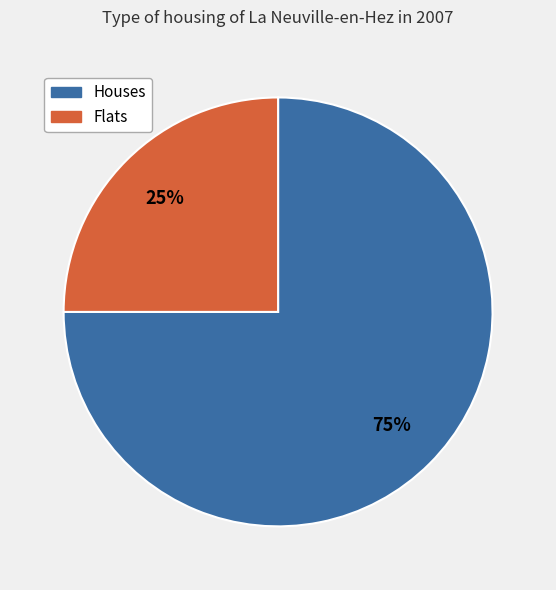

What percentage is the Houses slice, to the nearest percent?

75%